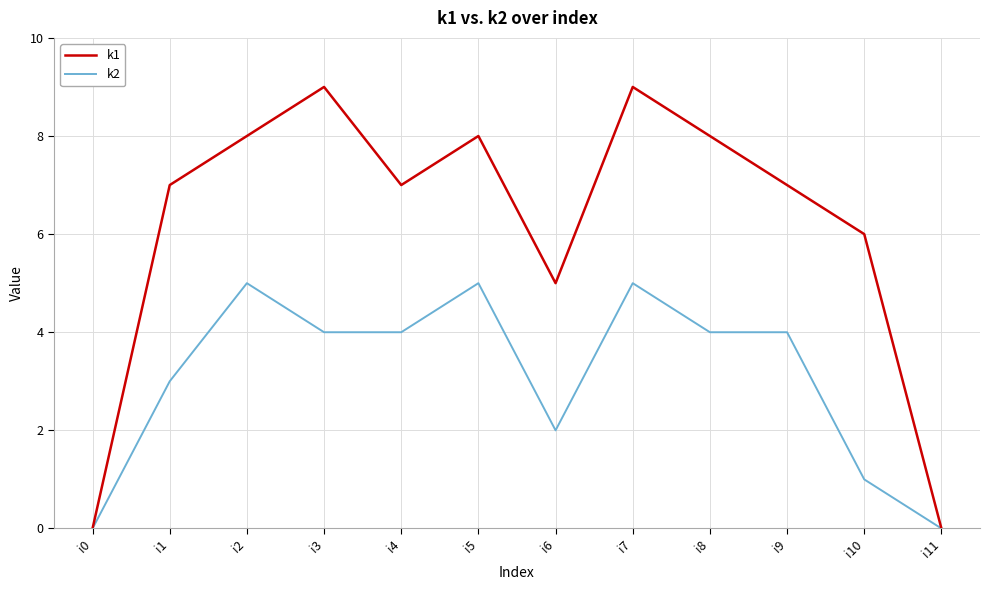

Is it true that k1 equals 11 at i1?

False